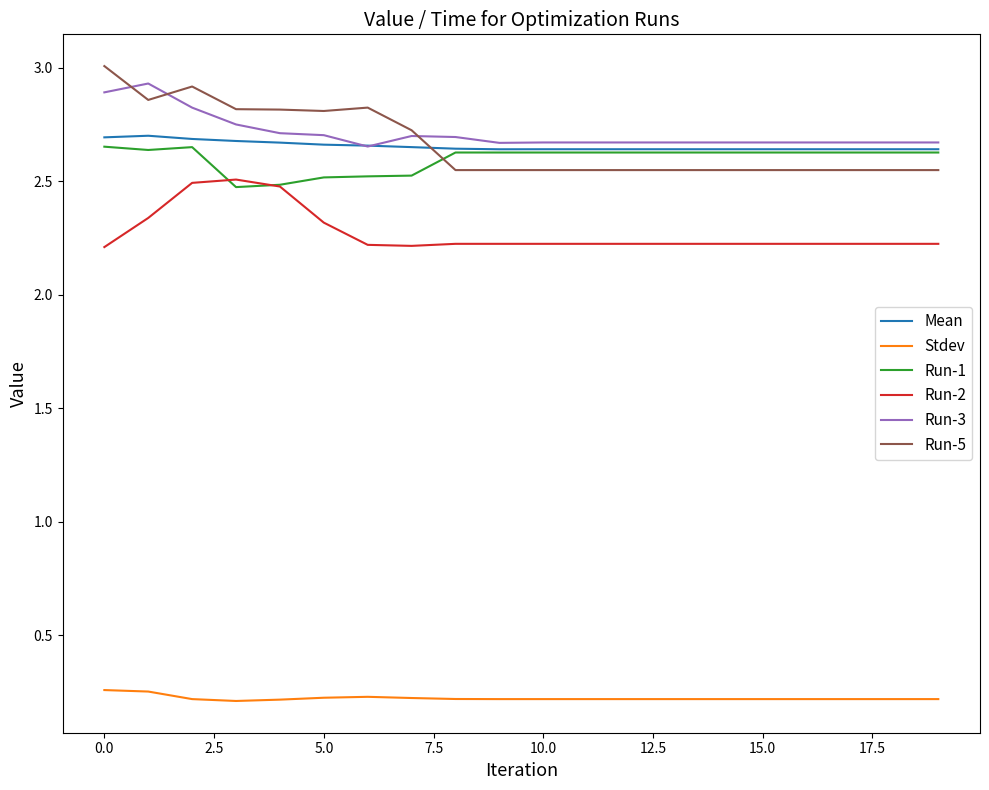

What is the greatest value displayed?

3.0